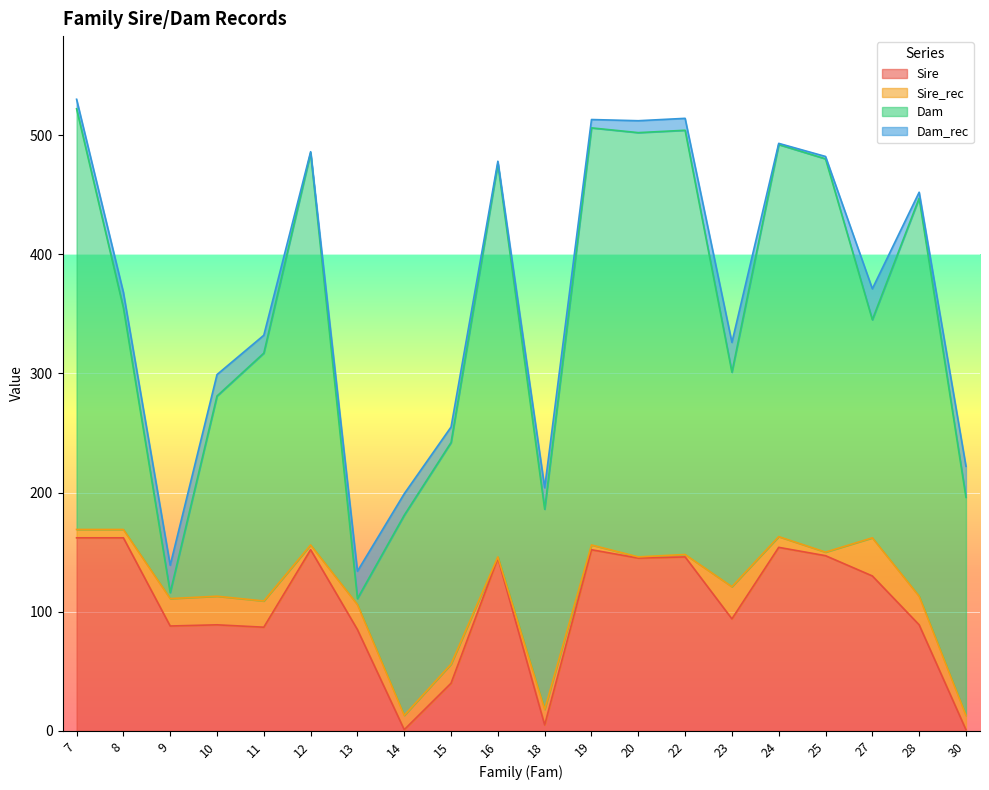

Where is the first local minimum for Dam?

9